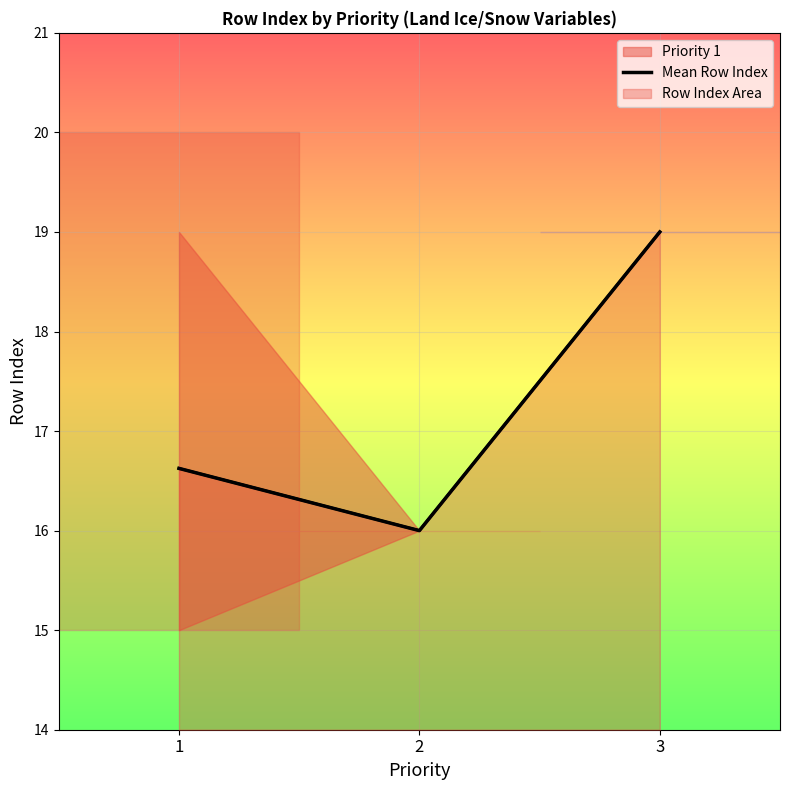

What is the difference between the maximum and minimum values?

3.0